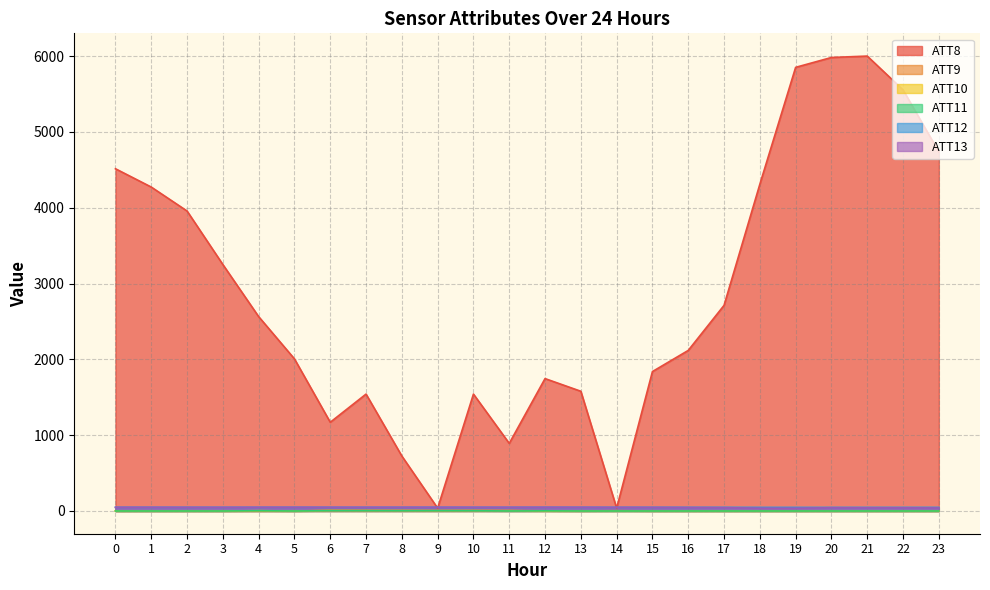

Between which two adjacent categories do ATT8 and ATT13 first intersect?

8 and 9